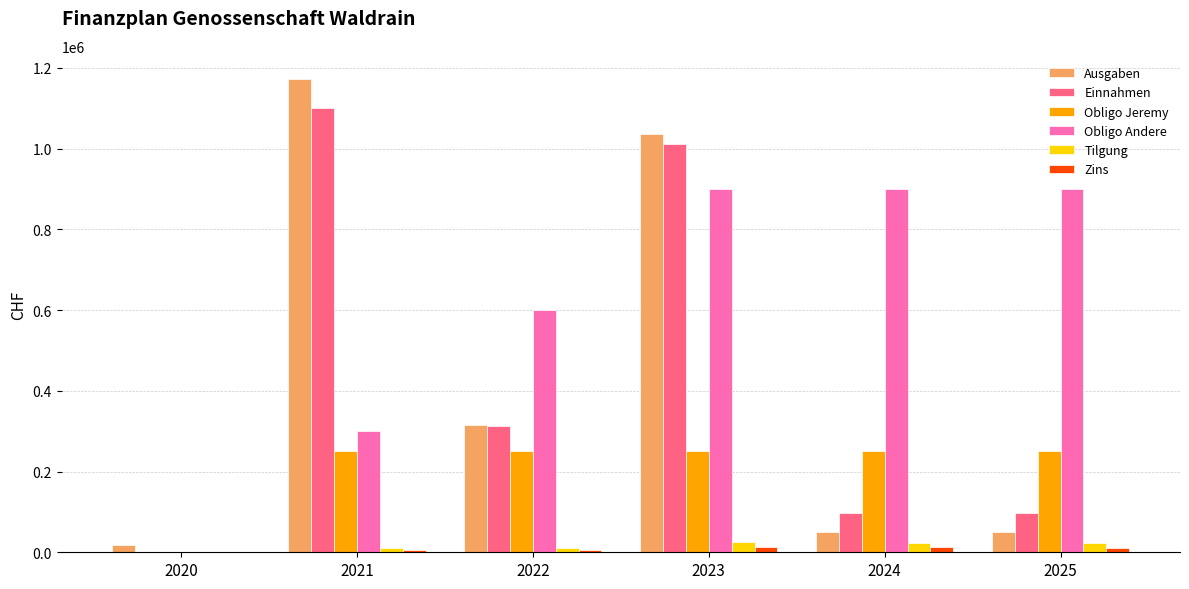

What is the maximum value for Ausgaben?

1171500.0